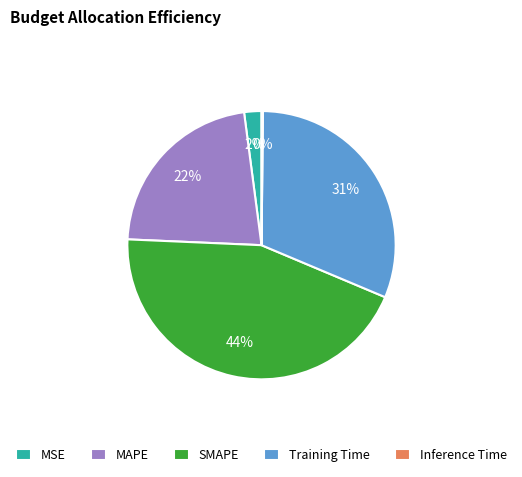

To the nearest percent, what percentage of the pie is SMAPE?

44%